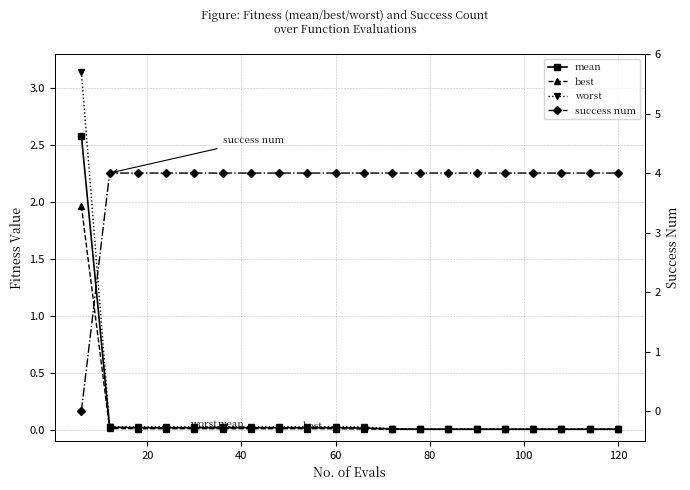

Rank the series by their maximum value, from lowest to highest.

best, mean, worst, success num